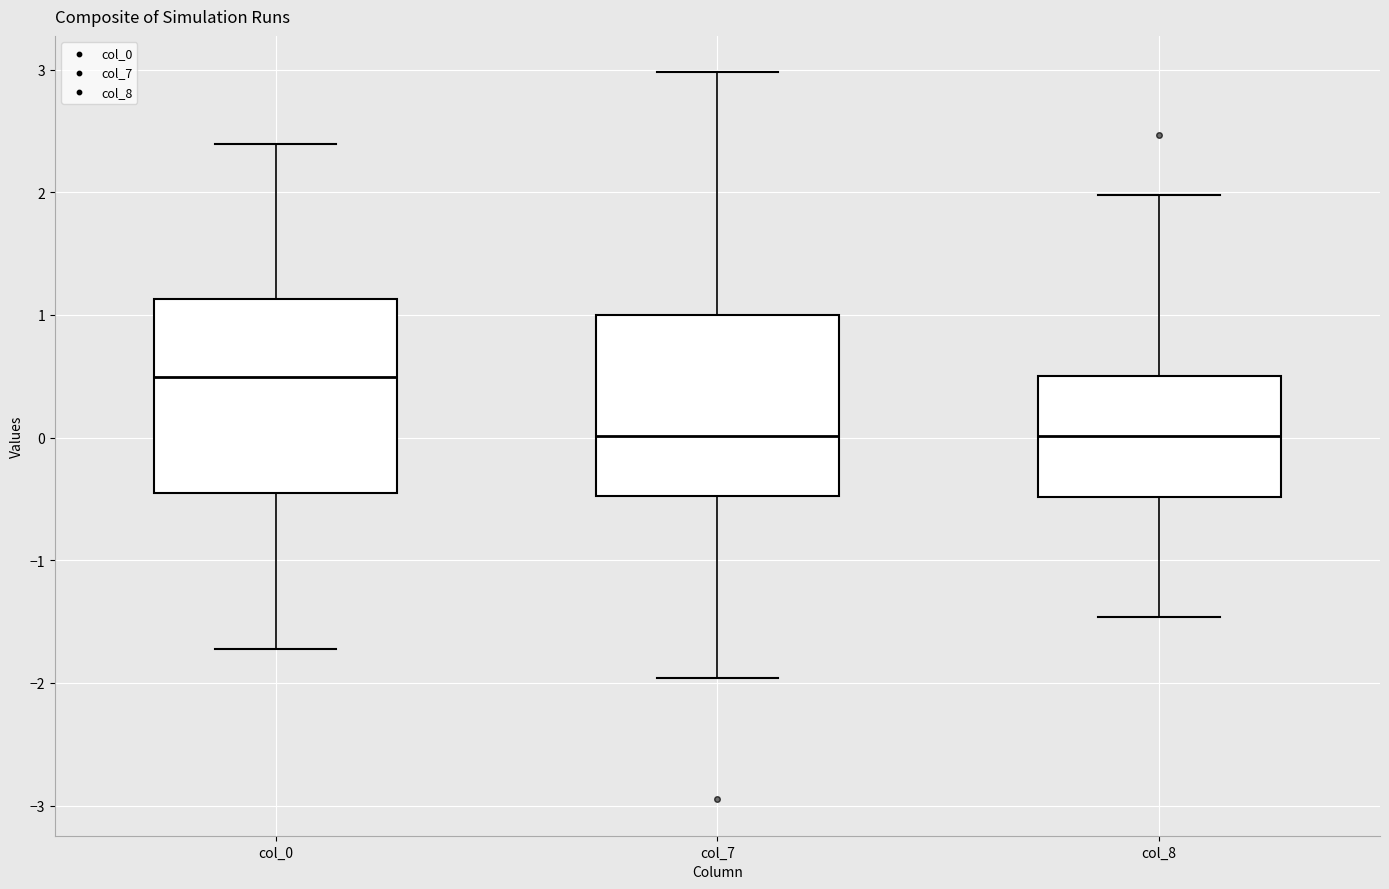

Reading left to right, transcribe this box plot: for each box, give where its median line is, the range the box spans, and where its two whiskers end, as read against the y-axis. The values are not printed on the chart, so give them approximately, as read against the axis.

col_0: median 0.5, box -0.5 to 1.1, whiskers -1.7 to 2.4
col_7: median 0.0, box -0.5 to 1.0, whiskers -2.0 to 3.0
col_8: median 0.0, box -0.5 to 0.5, whiskers -1.5 to 2.0